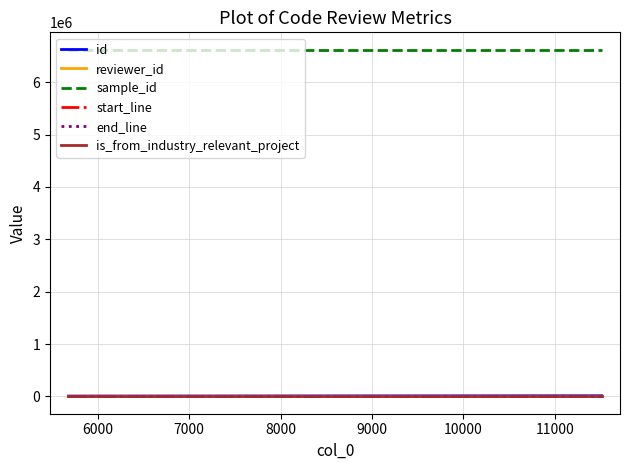

Which series has the largest total across all categories?

sample_id